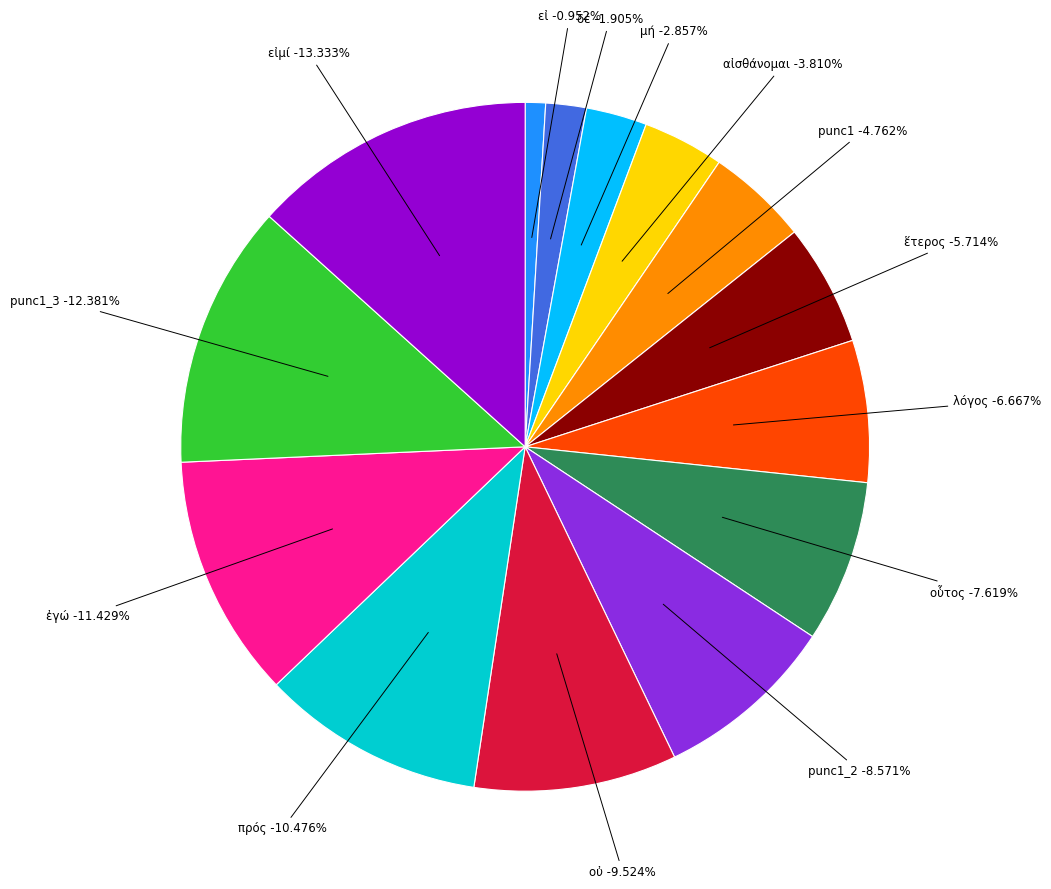

The punc1_3 slice represents 7% of the pie. True or false?

False